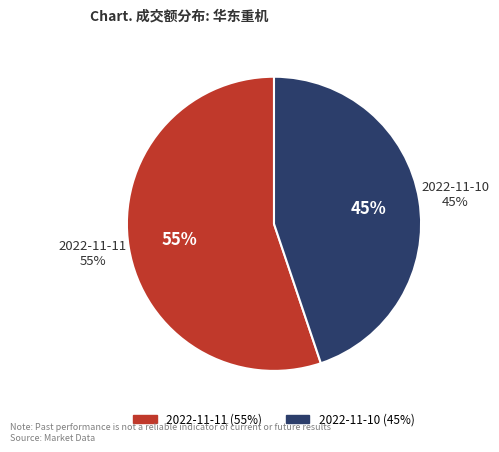

Which slice is the largest?

2022-11-11